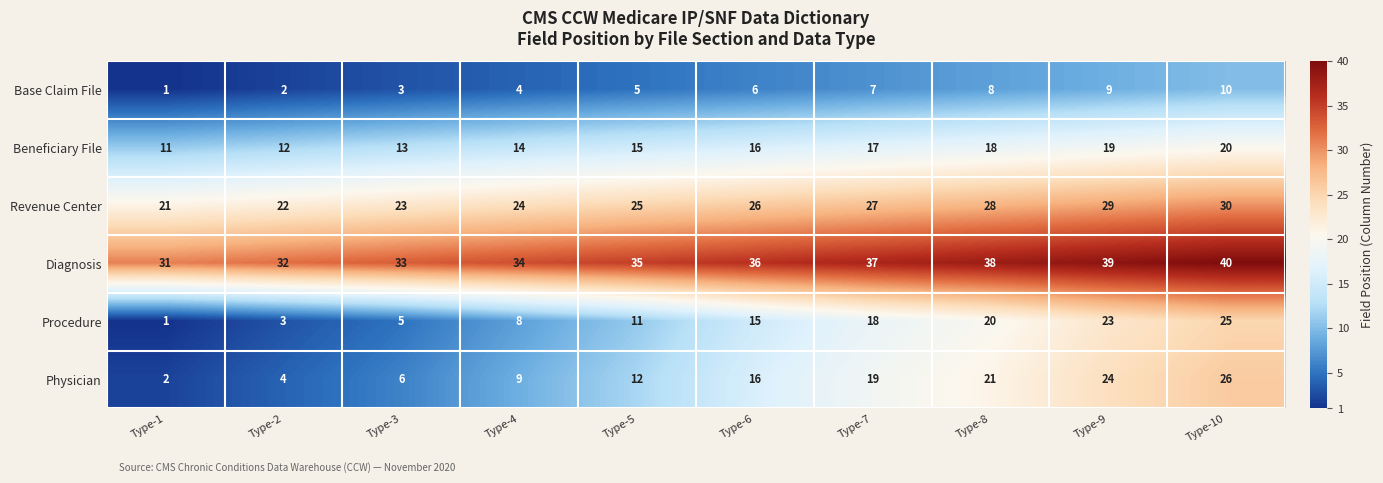

Where is Diagnosis nearest to the value 35?

Type-5